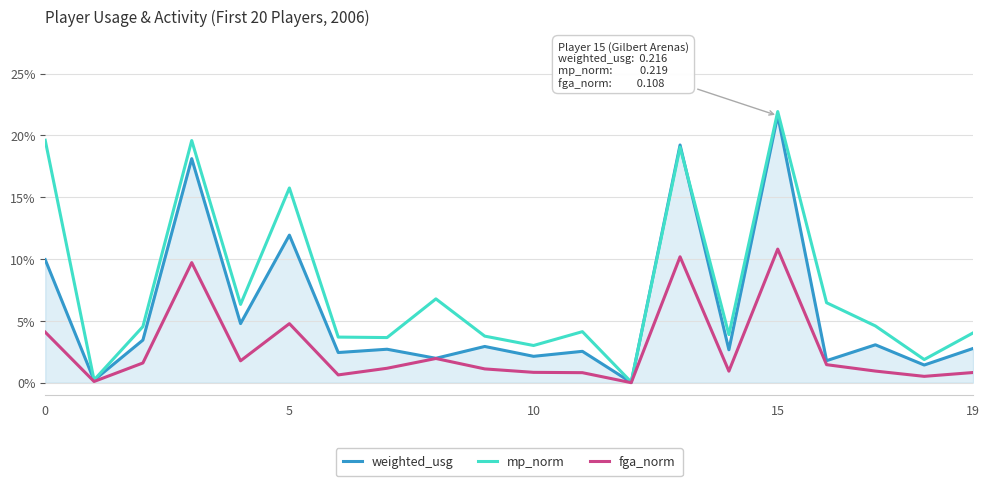

Is this an area chart (filled region under the line)?

No